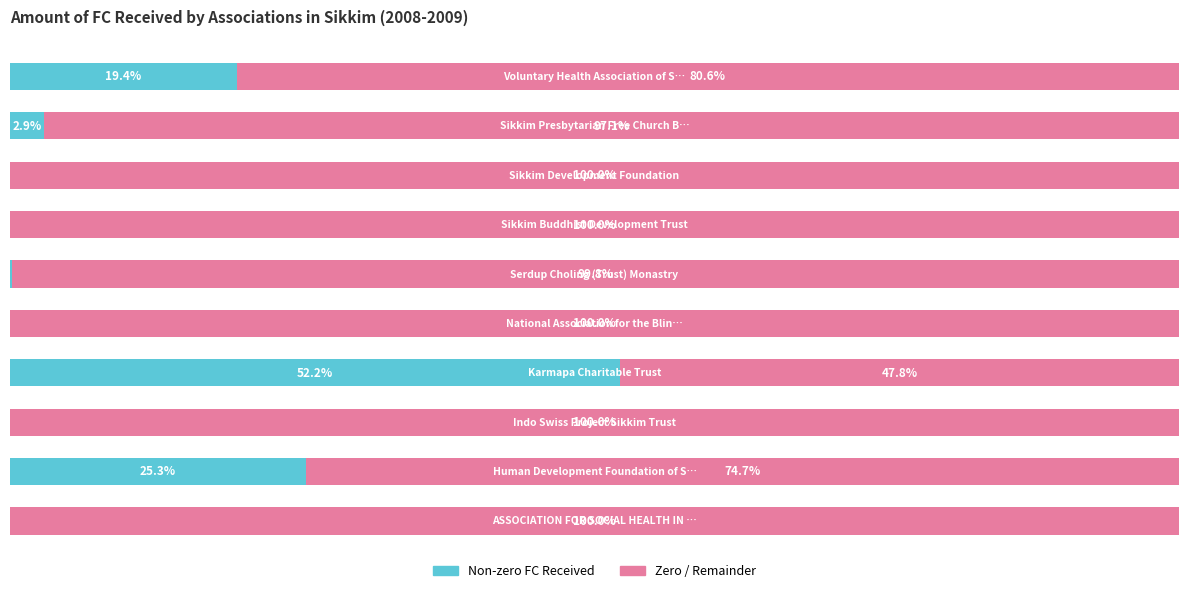

What are all the series names shown in the legend?

Non-zero FC Received, Zero / Remainder